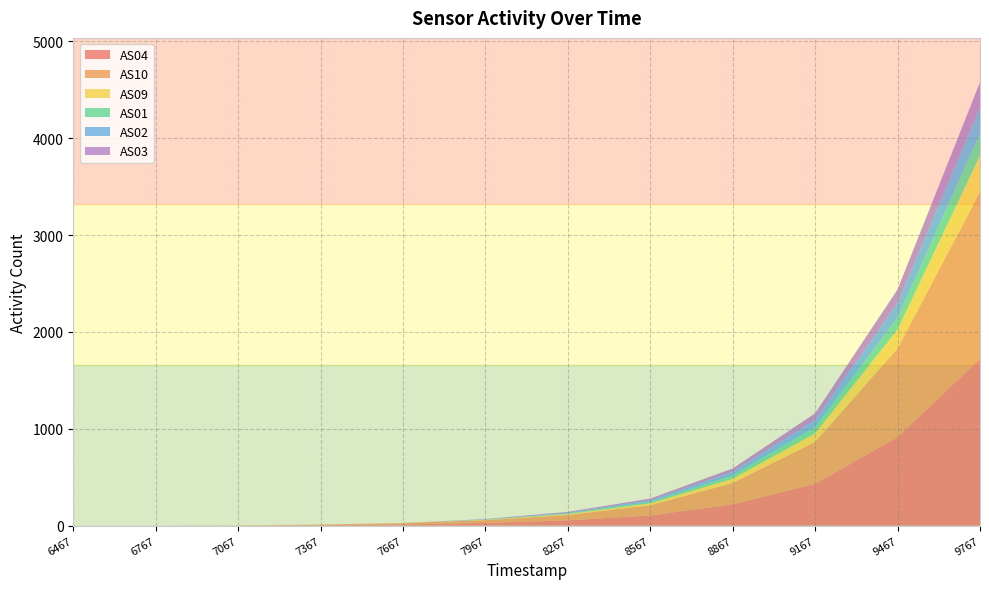

Reading left to right, extract all data points from this chart.

AS04: 1688036467=0	1688036767=0	1688037067=1	1688037367=5	1688037667=13	1688037967=28	1688038267=55	1688038567=105	1688038867=220	1688039167=432	1688039467=914	1688039767=1722
AS10: 1688036467=0	1688036767=0	1688037067=1	1688037367=6	1688037667=13	1688037967=28	1688038267=55	1688038567=105	1688038867=220	1688039167=432	1688039467=915	1688039767=1723
AS09: 1688036467=0	1688036767=0	1688037067=0	1688037367=0	1688037667=1	1688037967=4	1688038267=9	1688038567=20	1688038867=44	1688039167=89	1688039467=195	1688039767=376
AS01: 1688036467=0	1688036767=0	1688037067=0	1688037367=0	1688037667=0	1688037967=2	1688038267=7	1688038567=15	1688038867=33	1688039167=63	1688039467=124	1688039767=223
AS02: 1688036467=0	1688036767=0	1688037067=0	1688037367=0	1688037667=0	1688037967=3	1688038267=8	1688038567=18	1688038867=38	1688039167=74	1688039467=149	1688039767=269
AS03: 1688036467=0	1688036767=0	1688037067=0	1688037367=0	1688037667=0	1688037967=3	1688038267=8	1688038567=16	1688038867=35	1688039167=69	1688039467=141	1688039767=264